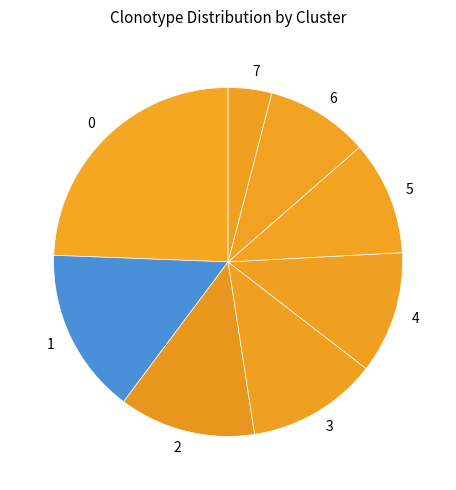

Do 2 and 1 together represent more than half of the pie?

No